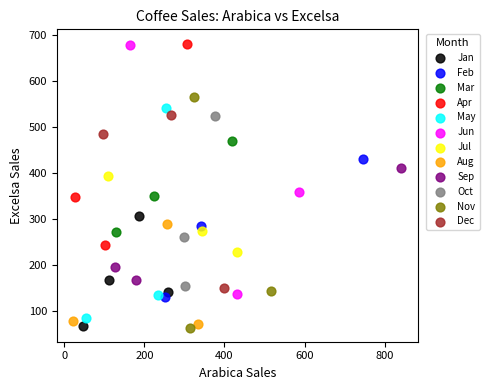

Which series has the largest Y range (max minus min)?

Jun